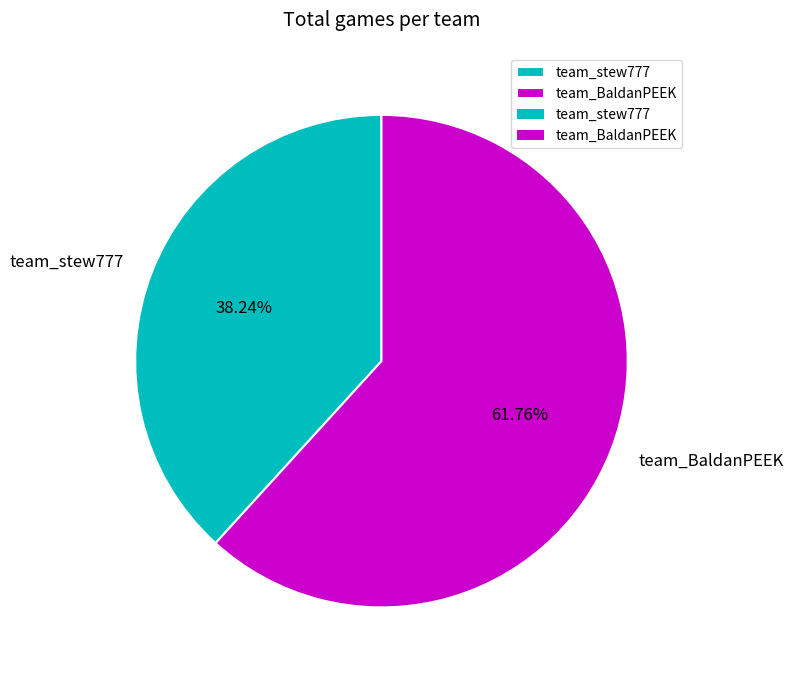

True or false: team_BaldanPEEK accounts for 62% of the total.

True